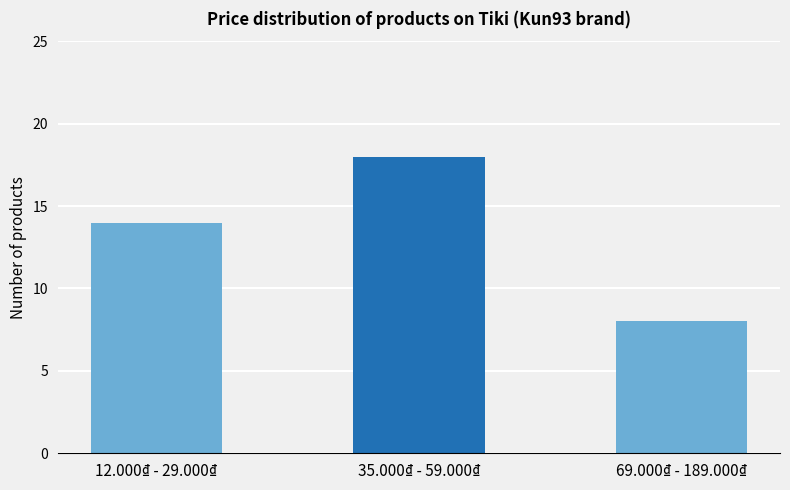

True or false: the data shows 8 at 69.000₫ - 189.000₫.

True